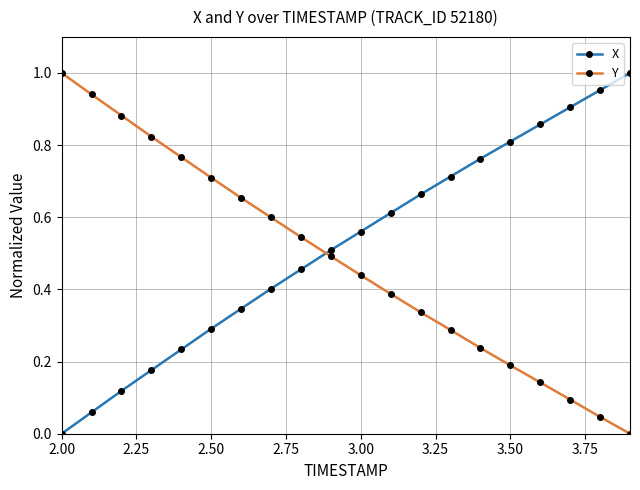

Does the chart have visible grid lines?

Yes